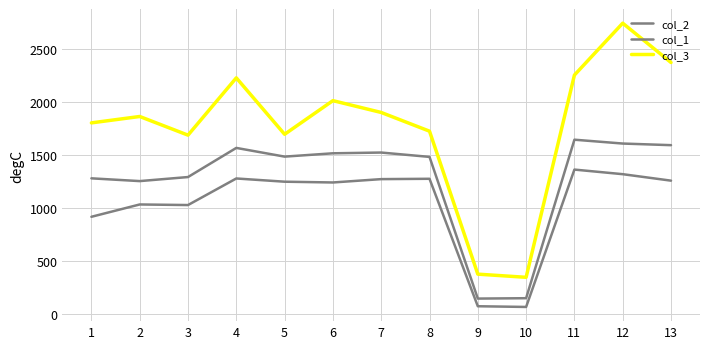

The col_3 series shows 348.0 at 10. True or false?

True